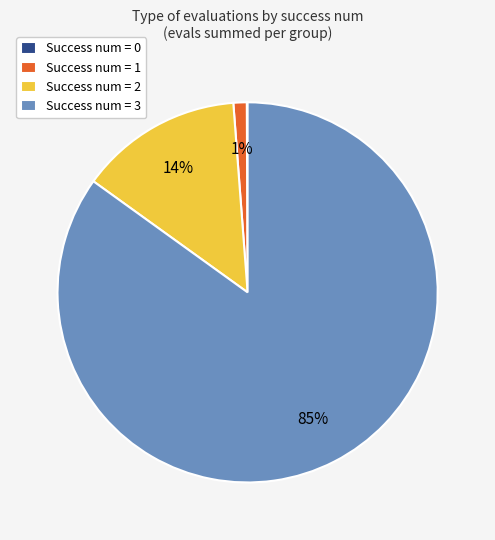

Do Success num = 1 and Success num = 3 together represent more than half of the pie?

Yes